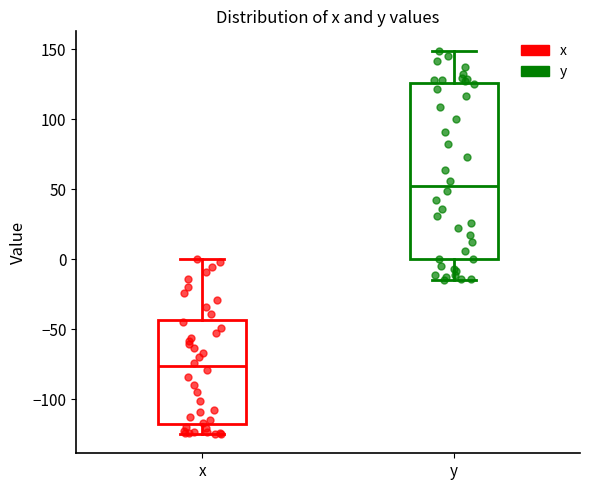

Where is the lower edge of the box for y on the y-axis? The values are not printed on the chart, so give them approximately, as read against the axis.

0